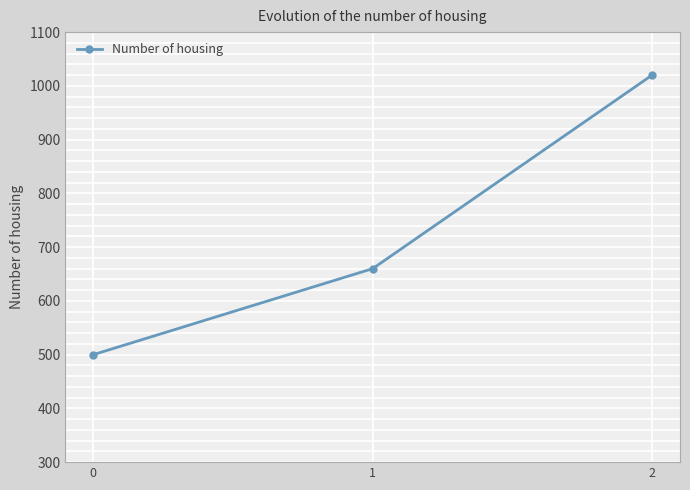

What is the greatest value displayed?

1020